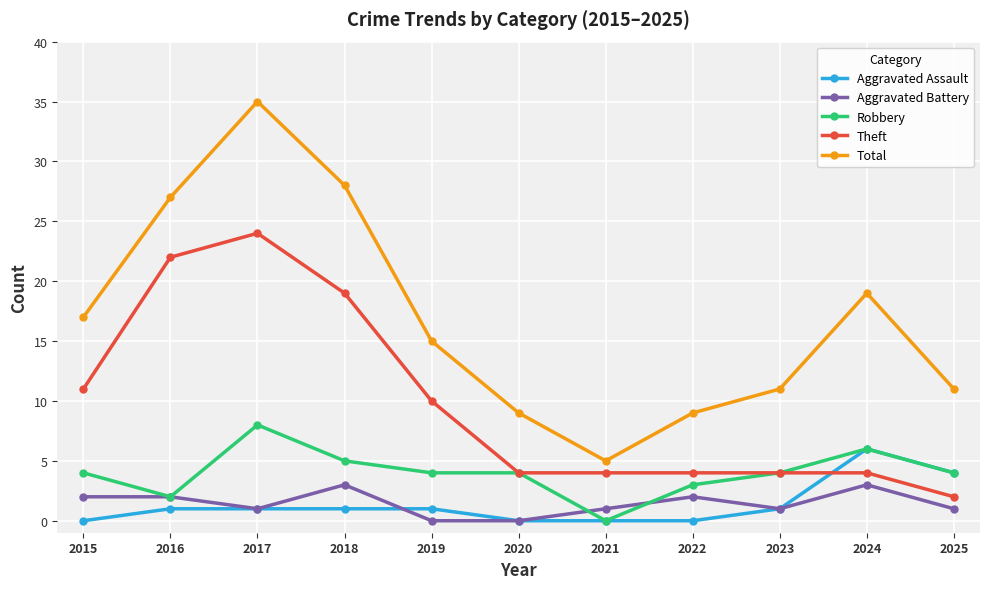

True or false: Theft has more than 0 interior local peaks.

True